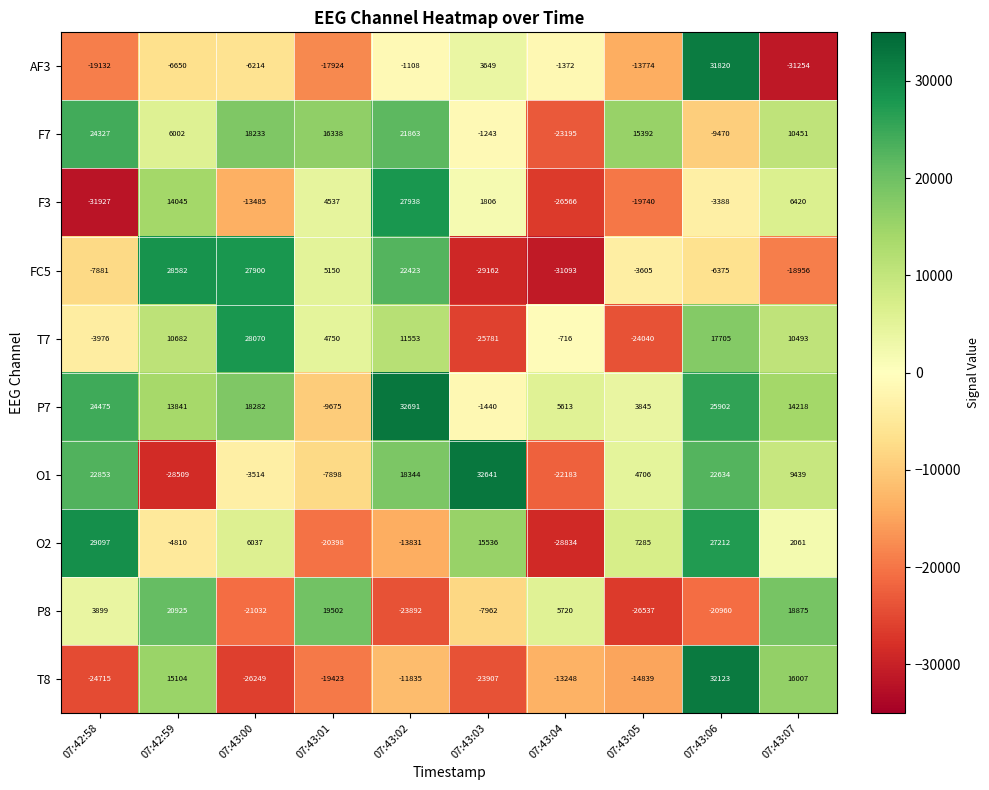

List the series in order of their peak value, lowest first.

P8, F7, F3, T7, FC5, O2, AF3, T8, O1, P7